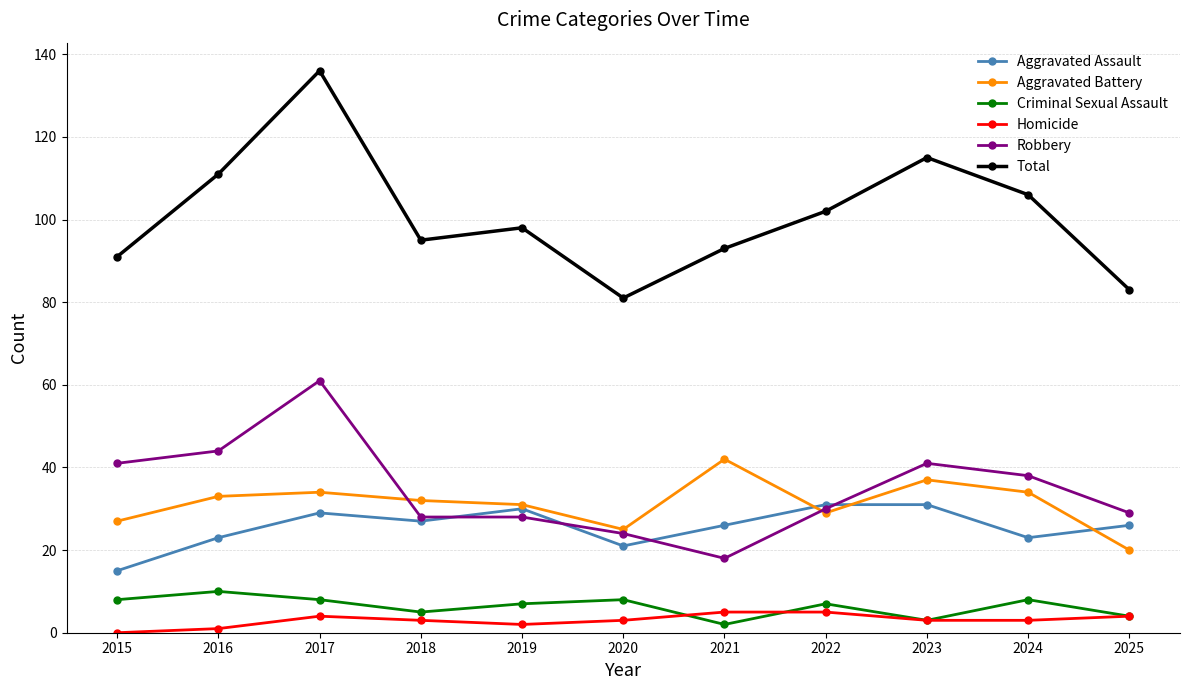

What is the total value across all series at 2025?

166